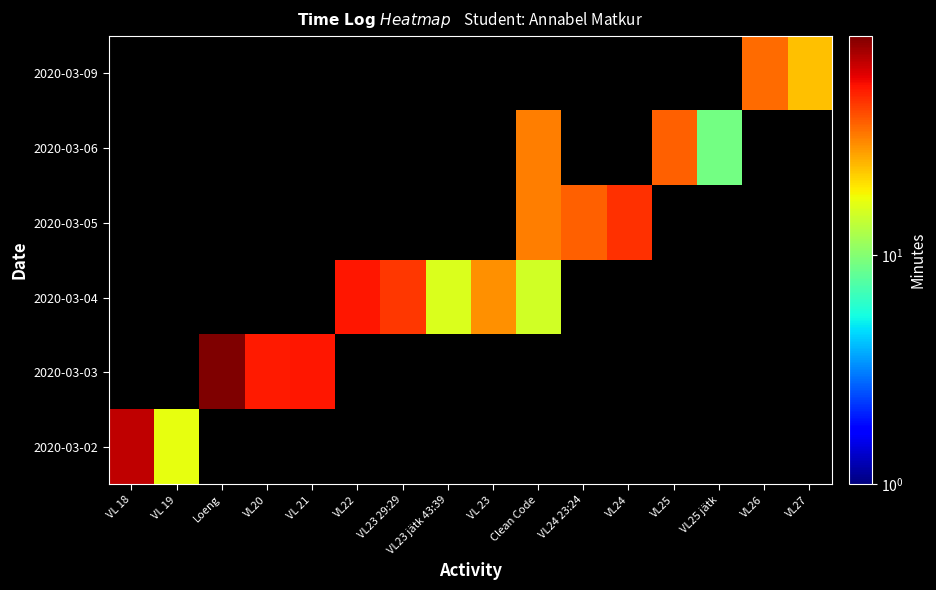

What is the greatest value displayed?

90.0